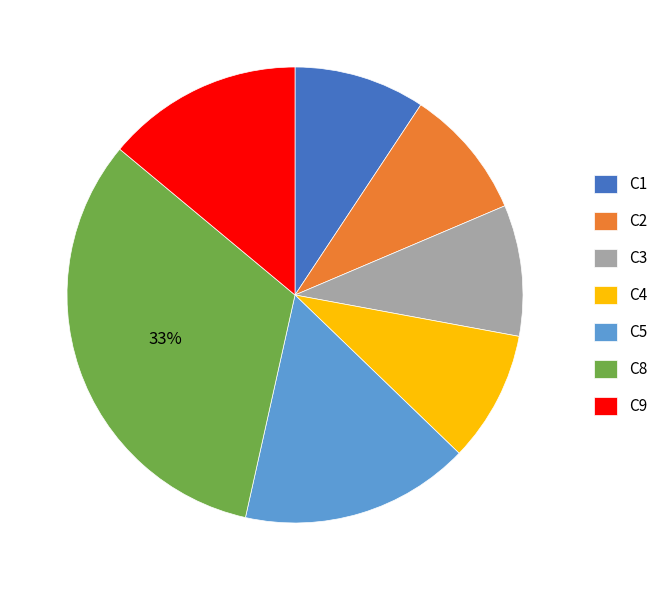

Do C4 and C5 together represent more than half of the pie?

No